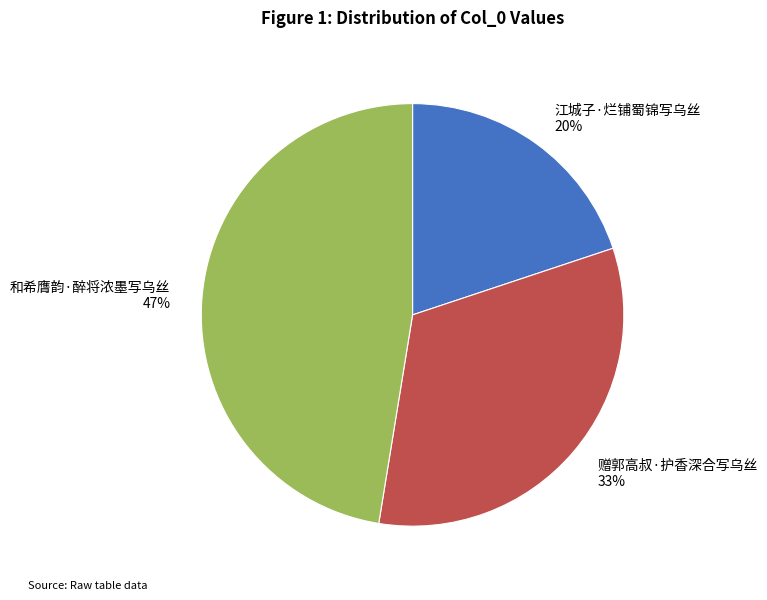

Approximately how many times larger is the value at 和希膺韵·醉将浓墨写乌丝 compared to 江城子·烂铺蜀锦写乌丝?

2.4